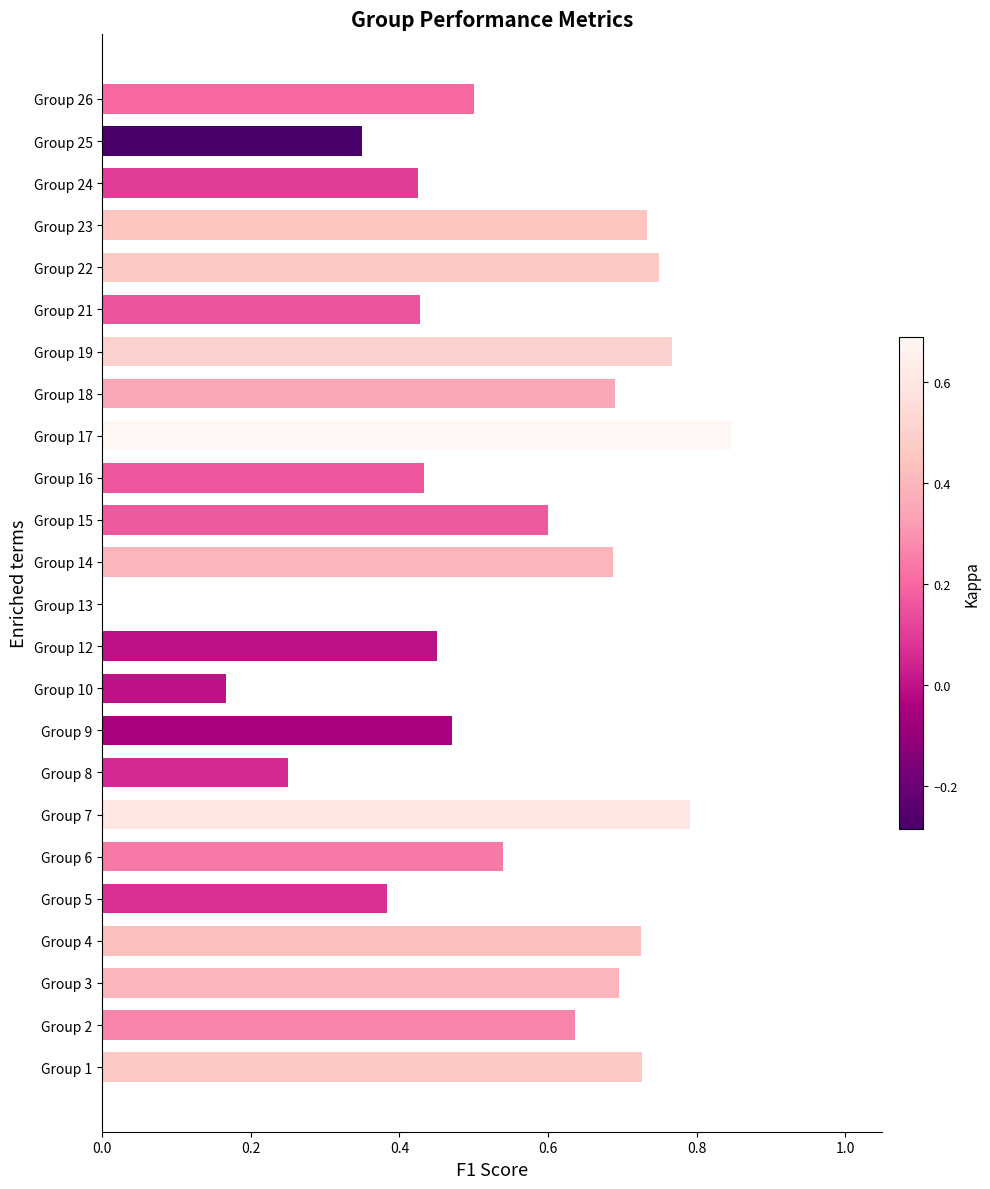

What is the sum of the values at Group 22 and Group 8?

1.0